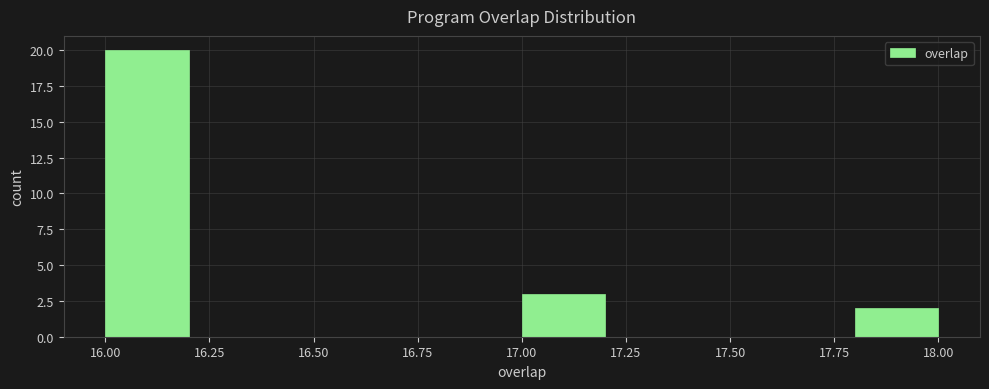

Which range on the x-axis has the tallest bar?

16.0 to 16.2